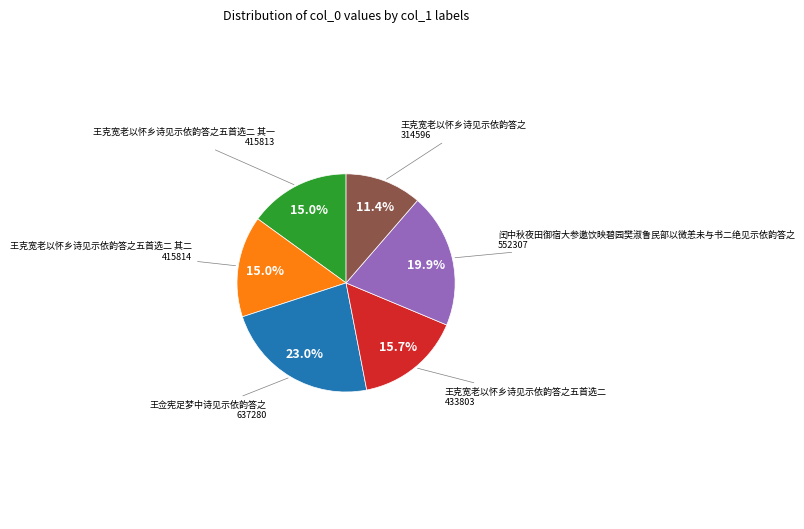

Does any single category account for the majority?

No